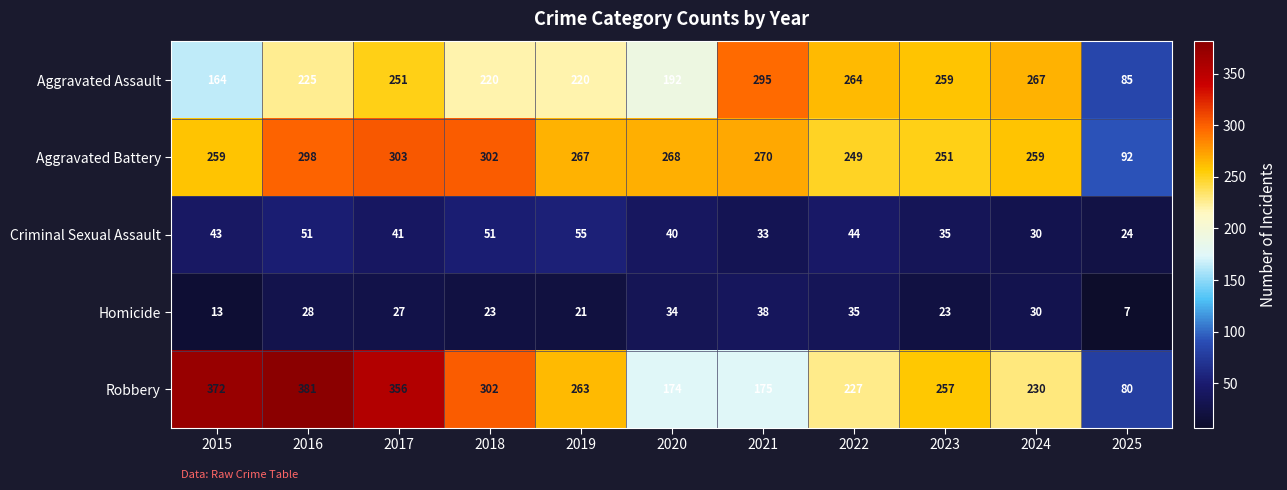

What is the difference between the Homicide values at 2024 and 2020?

4